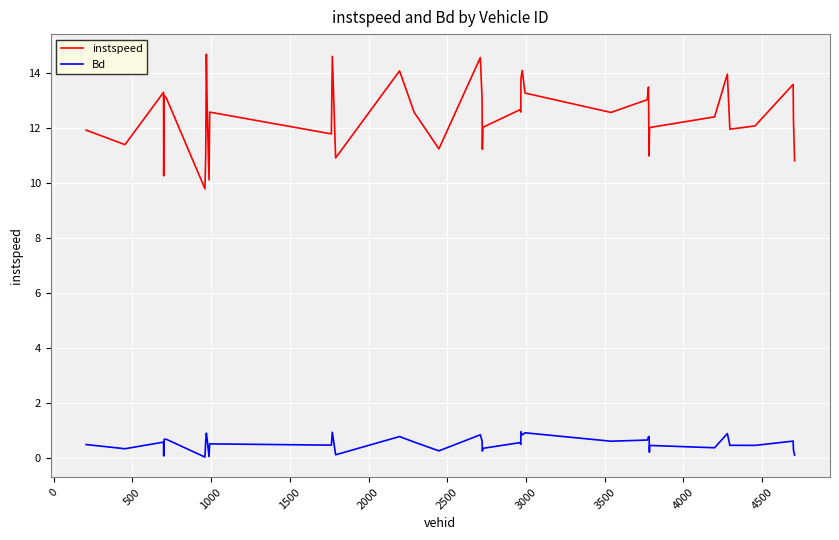

Does the chart have visible grid lines?

Yes